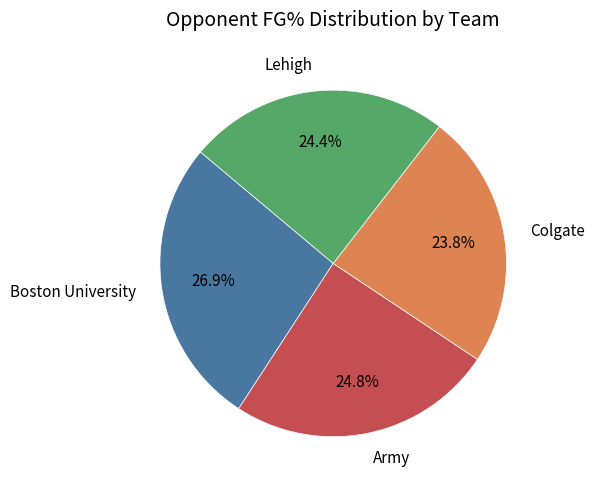

Is there a majority slice in this chart?

No